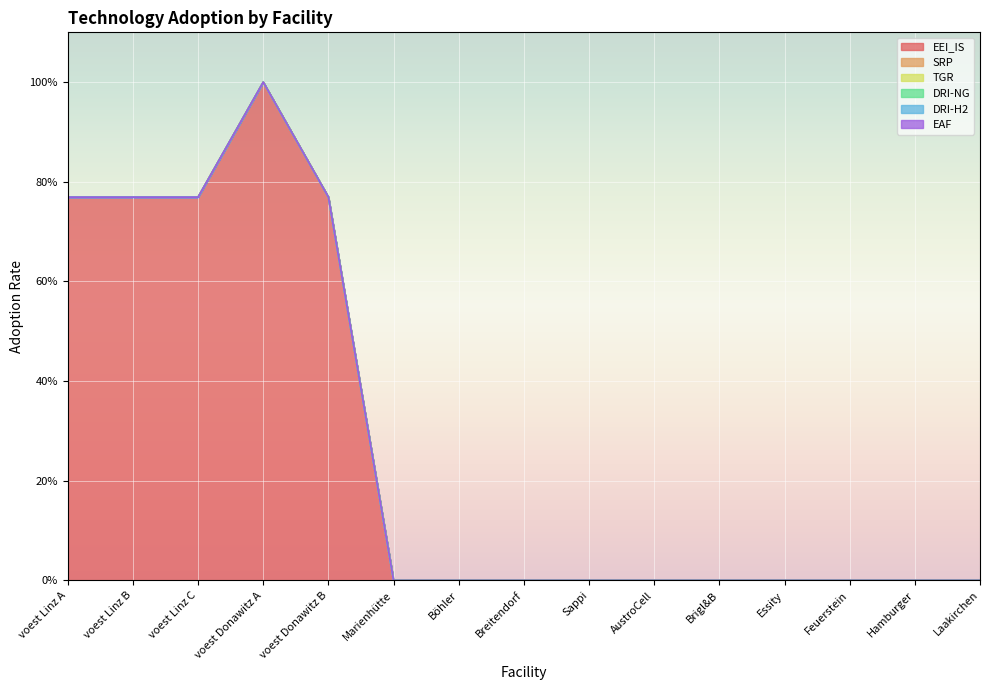

Reading left to right, what are all the values shown in this chart?

EEI_IS: voest Linz A=0.8	voest Linz B=0.8	voest Linz C=0.8	voest Donawitz A=1.0	voest Donawitz B=0.8	Marienhütte=0.0	Böhler=0.0	Breitendorf=0.0	Sappi=0.0	AustroCell=0.0	Brigl&B=0.0	Essity=0.0	Feuerstein=0.0	Hamburger=0.0	Laakirchen=0.0
SRP: voest Linz A=0.0	voest Linz B=0.0	voest Linz C=0.0	voest Donawitz A=0.0	voest Donawitz B=0.0	Marienhütte=0.0	Böhler=0.0	Breitendorf=0.0	Sappi=0.0	AustroCell=0.0	Brigl&B=0.0	Essity=0.0	Feuerstein=0.0	Hamburger=0.0	Laakirchen=0.0
TGR: voest Linz A=0.0	voest Linz B=0.0	voest Linz C=0.0	voest Donawitz A=0.0	voest Donawitz B=0.0	Marienhütte=0.0	Böhler=0.0	Breitendorf=0.0	Sappi=0.0	AustroCell=0.0	Brigl&B=0.0	Essity=0.0	Feuerstein=0.0	Hamburger=0.0	Laakirchen=0.0
DRI-NG: voest Linz A=0.0	voest Linz B=0.0	voest Linz C=0.0	voest Donawitz A=0.0	voest Donawitz B=0.0	Marienhütte=0.0	Böhler=0.0	Breitendorf=0.0	Sappi=0.0	AustroCell=0.0	Brigl&B=0.0	Essity=0.0	Feuerstein=0.0	Hamburger=0.0	Laakirchen=0.0
DRI-H2: voest Linz A=0.0	voest Linz B=0.0	voest Linz C=0.0	voest Donawitz A=0.0	voest Donawitz B=0.0	Marienhütte=0.0	Böhler=0.0	Breitendorf=0.0	Sappi=0.0	AustroCell=0.0	Brigl&B=0.0	Essity=0.0	Feuerstein=0.0	Hamburger=0.0	Laakirchen=0.0
EAF: voest Linz A=0.0	voest Linz B=0.0	voest Linz C=0.0	voest Donawitz A=0.0	voest Donawitz B=0.0	Marienhütte=0.0	Böhler=0.0	Breitendorf=0.0	Sappi=0.0	AustroCell=0.0	Brigl&B=0.0	Essity=0.0	Feuerstein=0.0	Hamburger=0.0	Laakirchen=0.0